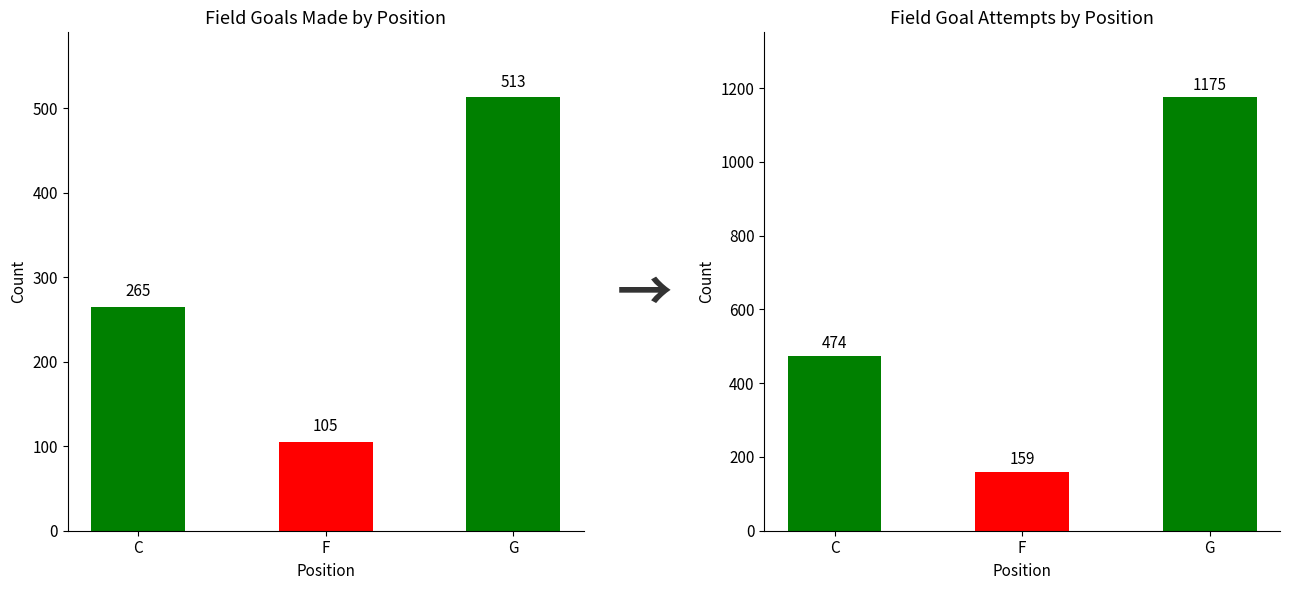

What is the lowest value of the field_goal_attempts series?

159